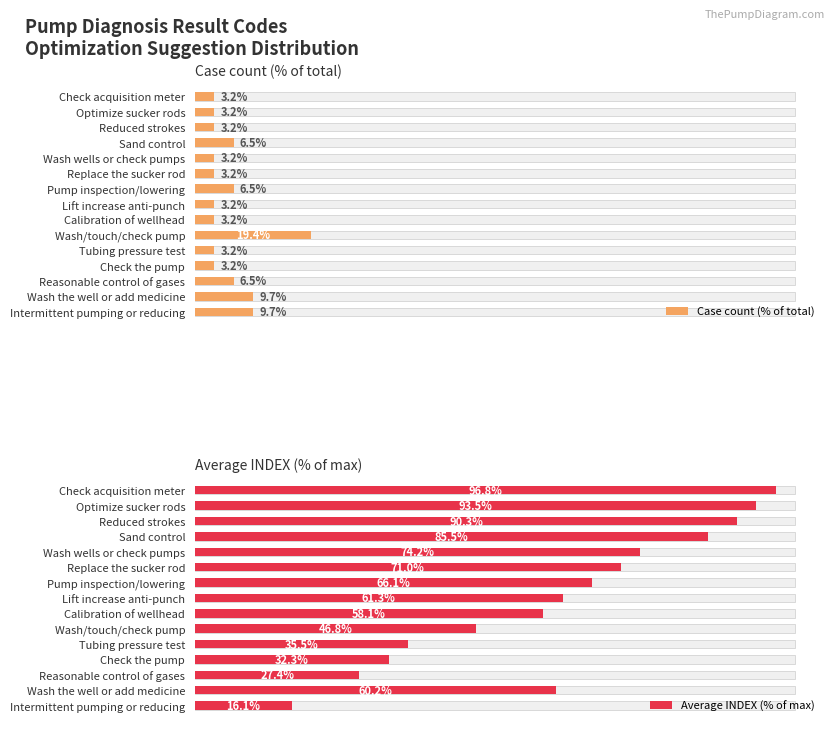

Does the chart contain stacked bars?

No